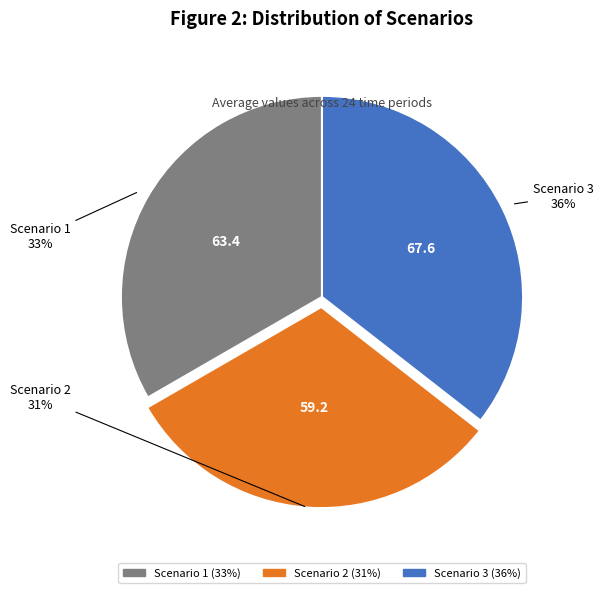

True or false: Scenario 2 accounts for 31% of the total.

True